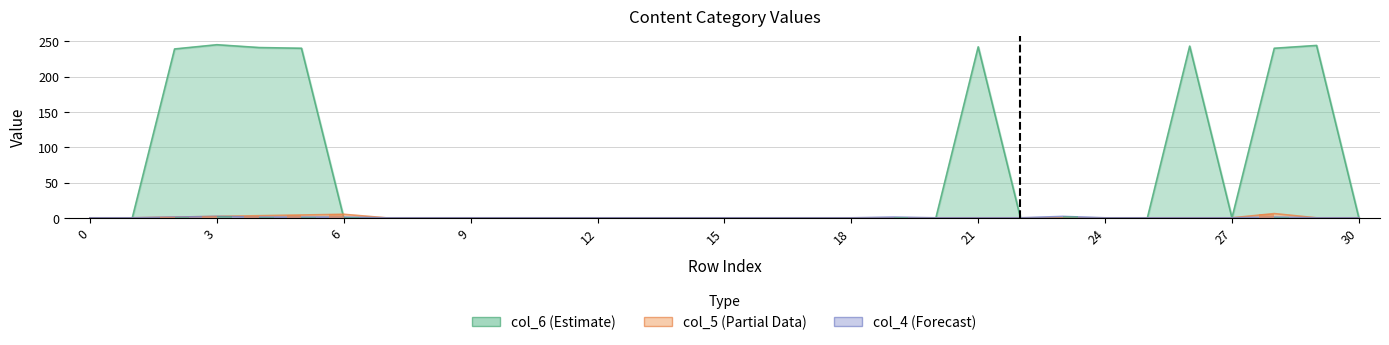

List the series in order of their peak value, lowest first.

col_4, col_5, col_6